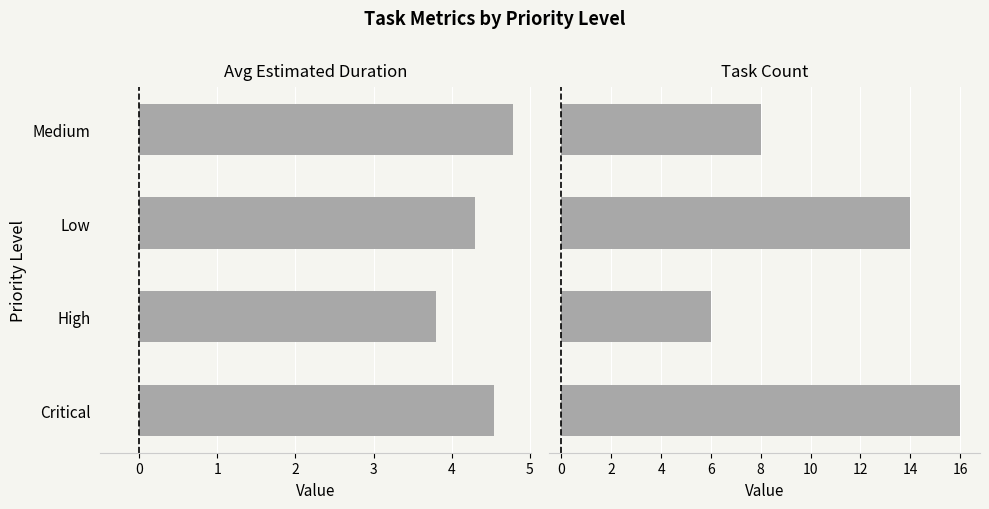

List the series in order of their peak value, highest first.

Task Count, Avg Estimated Duration